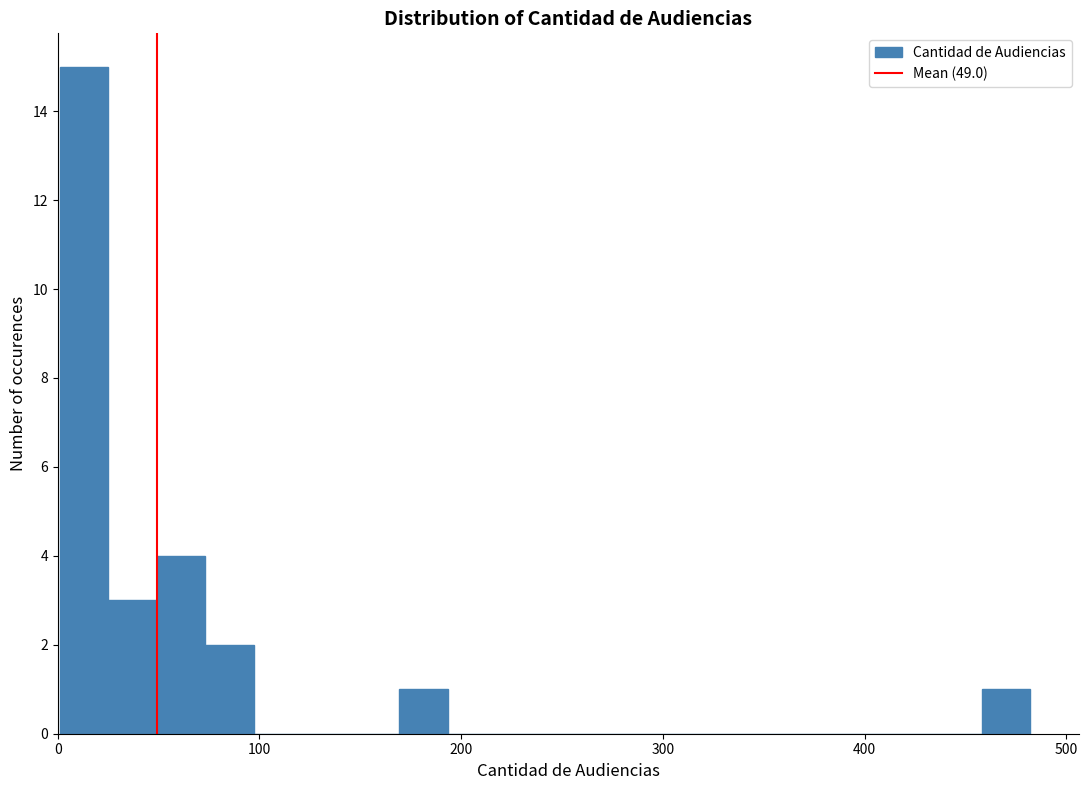

Around what value on the x-axis is the tallest bar? Give the approximate position of its centre, as read against the axis.

10